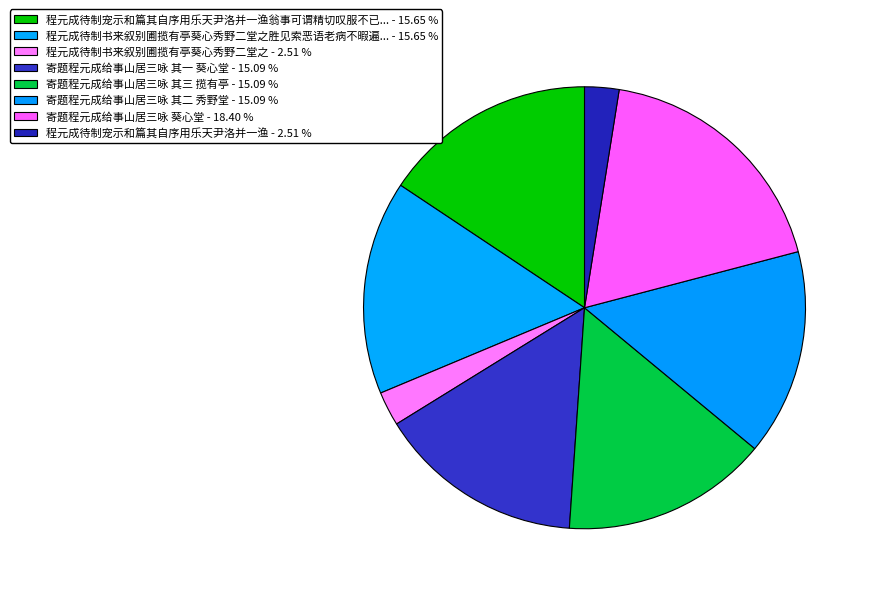

To the nearest percent, what is the difference between the largest and smallest slice percentages?

16%